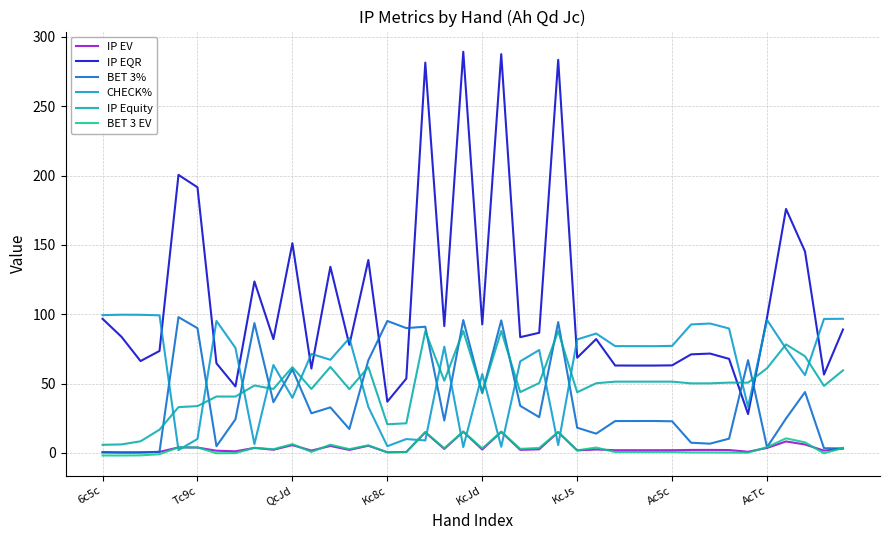

Does the chart have visible grid lines?

Yes